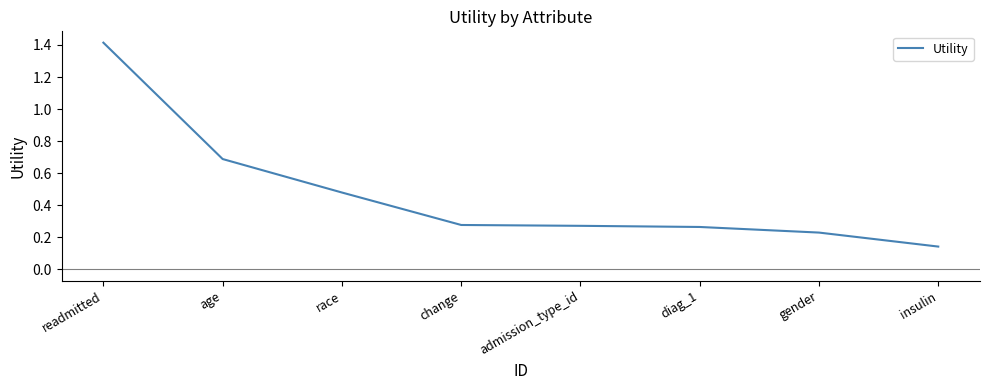

What is the maximum value shown in the chart?

1.4